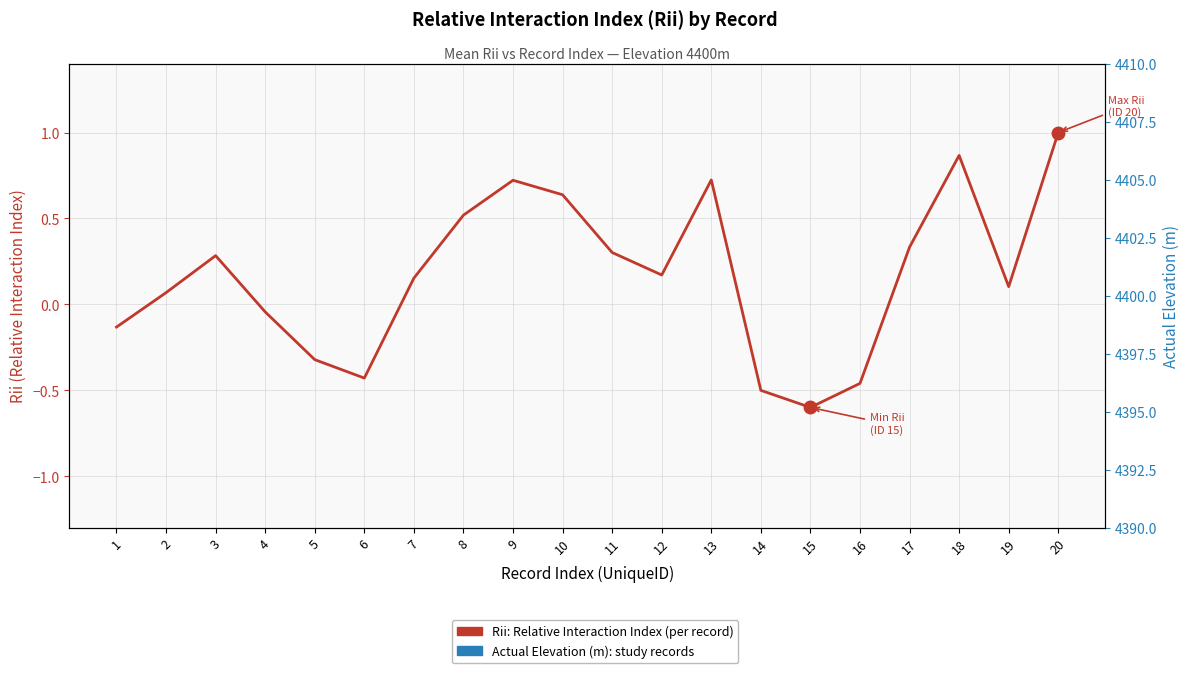

What are all the series names shown in the legend?

Rii: Relative Interaction Index (per record), Actual Elevation (m): study records